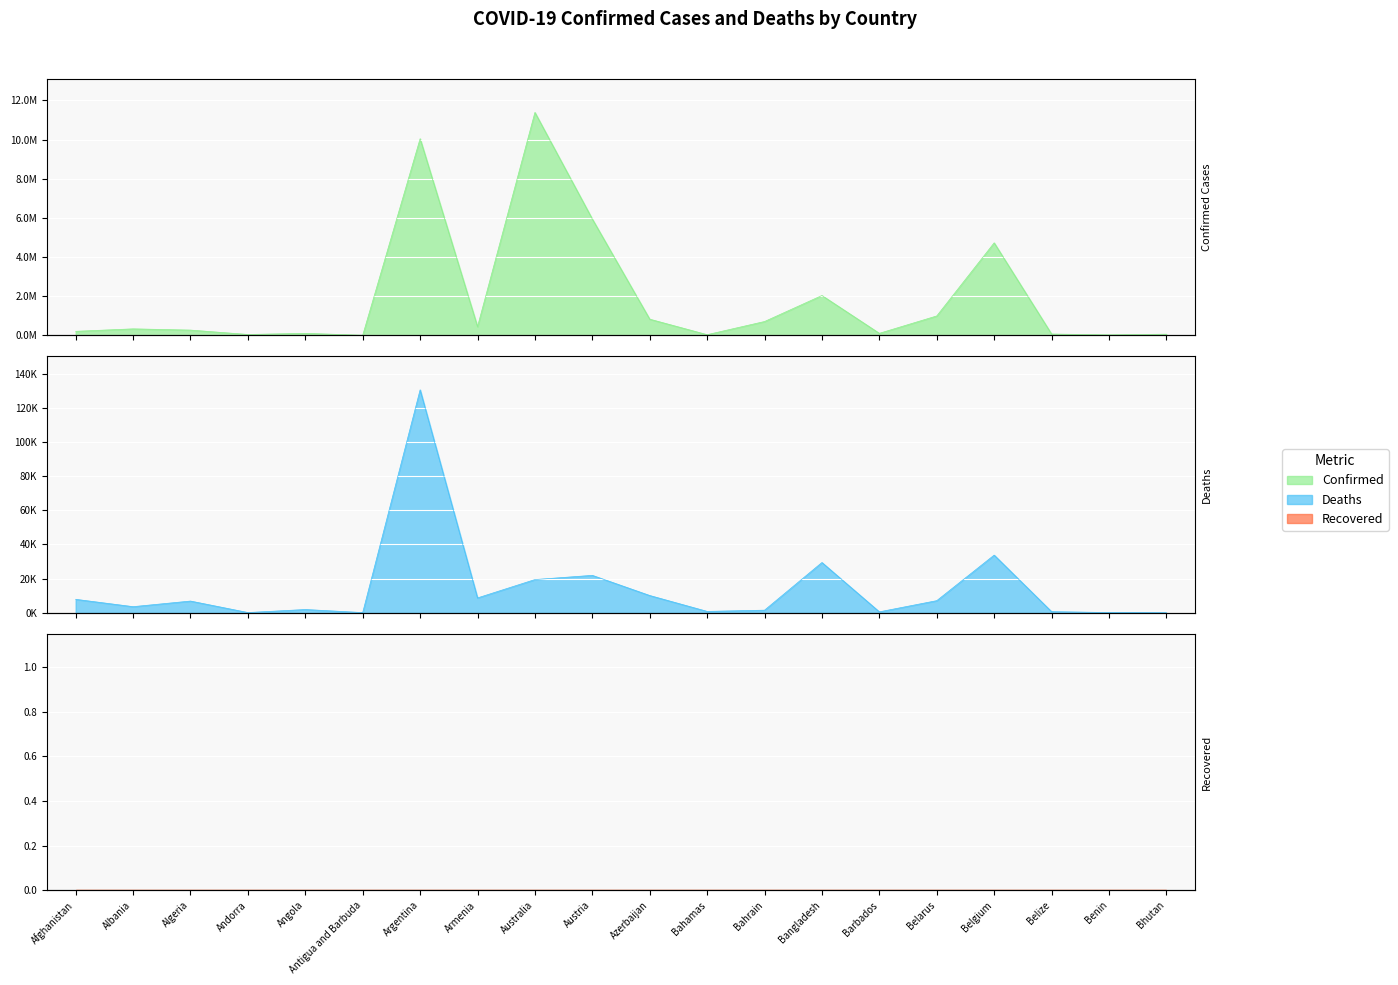

True or false: Deaths has more than 0 interior local peaks.

True